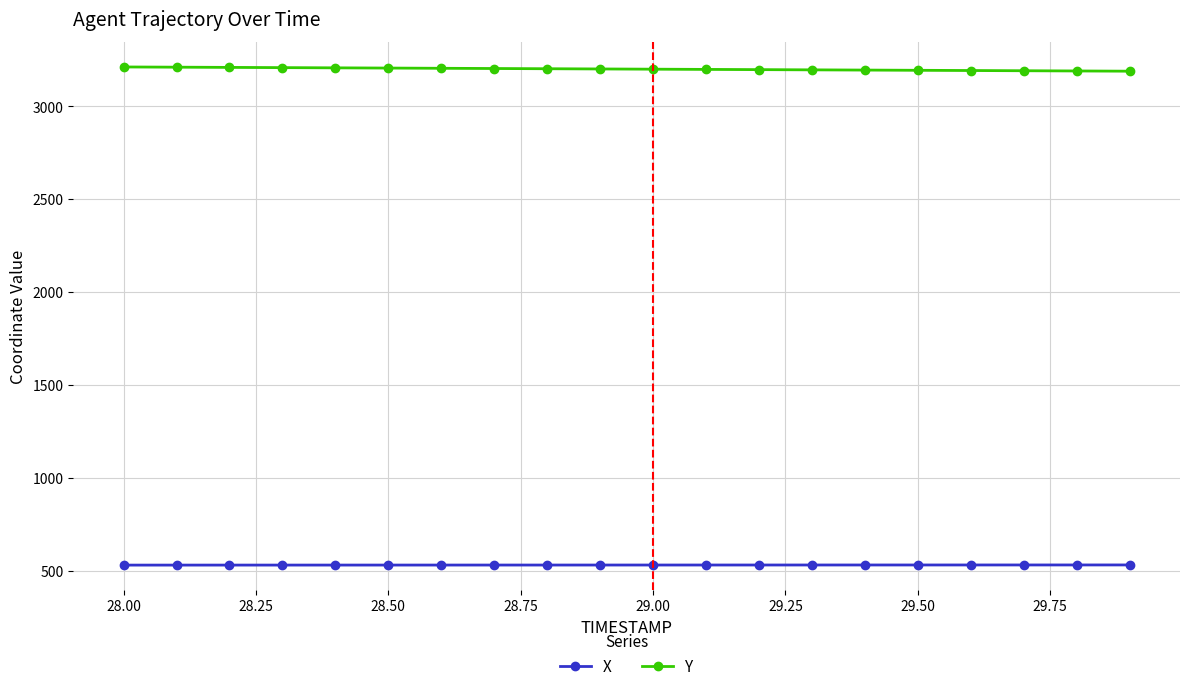

What is the sum of all X values?

10600.5